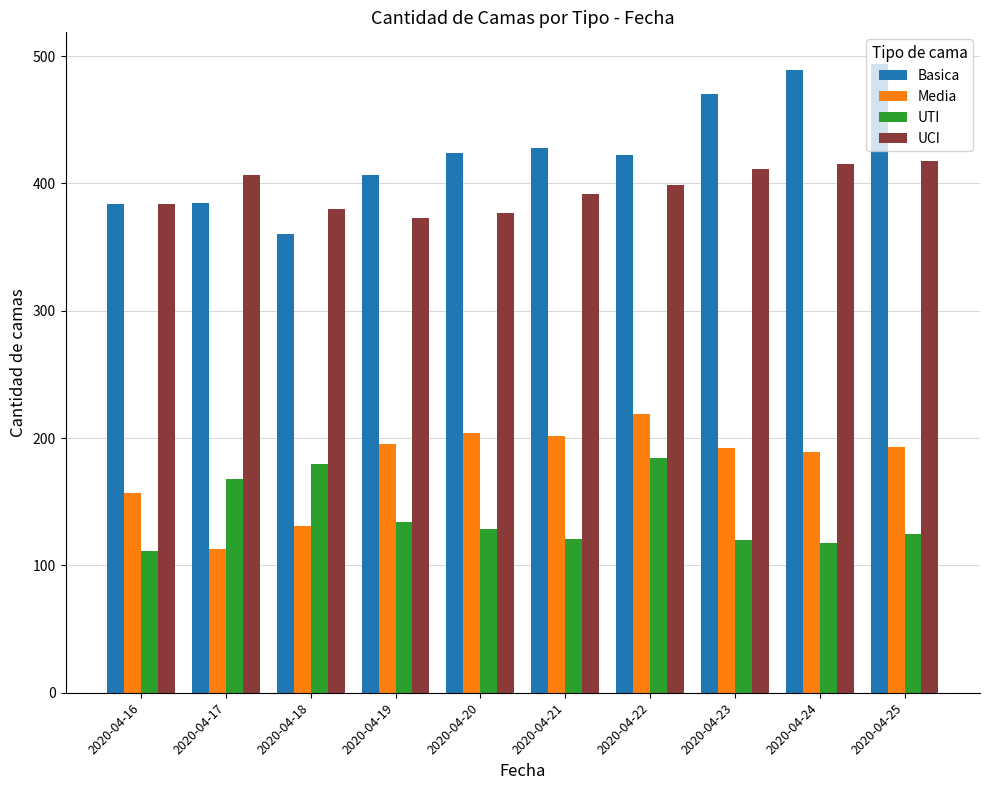

What is the approximate value of UCI at 2020-04-24, to the nearest 10?

420